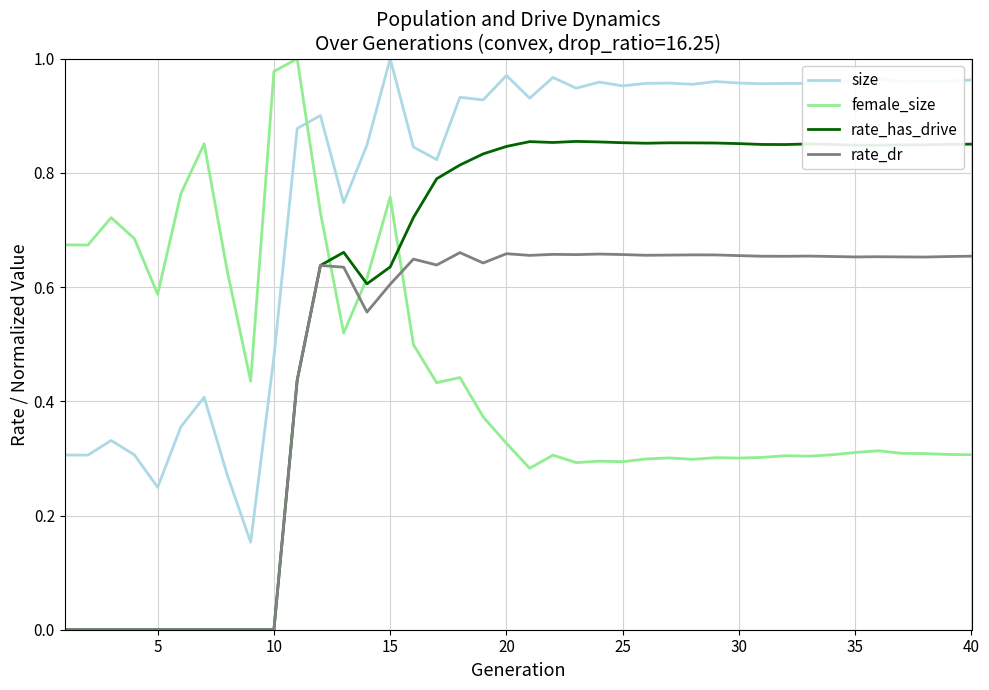

How many categories are shown in the chart?

40